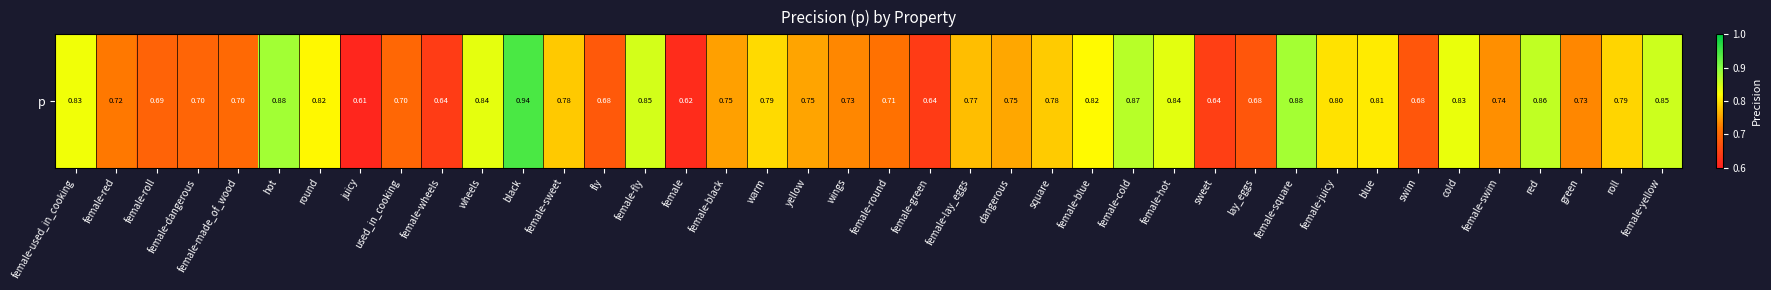

Reading left to right, list all the values displayed in this chart.

0.8	0.7	0.7	0.7	0.7	0.9	0.8	0.6	0.7	0.6	0.8	0.9	0.8	0.7	0.8	0.6	0.8	0.8	0.8	0.7	0.7	0.6	0.8	0.8	0.8	0.8	0.9	0.8	0.6	0.7	0.9	0.8	0.8	0.7	0.8	0.7	0.9	0.7	0.8	0.9